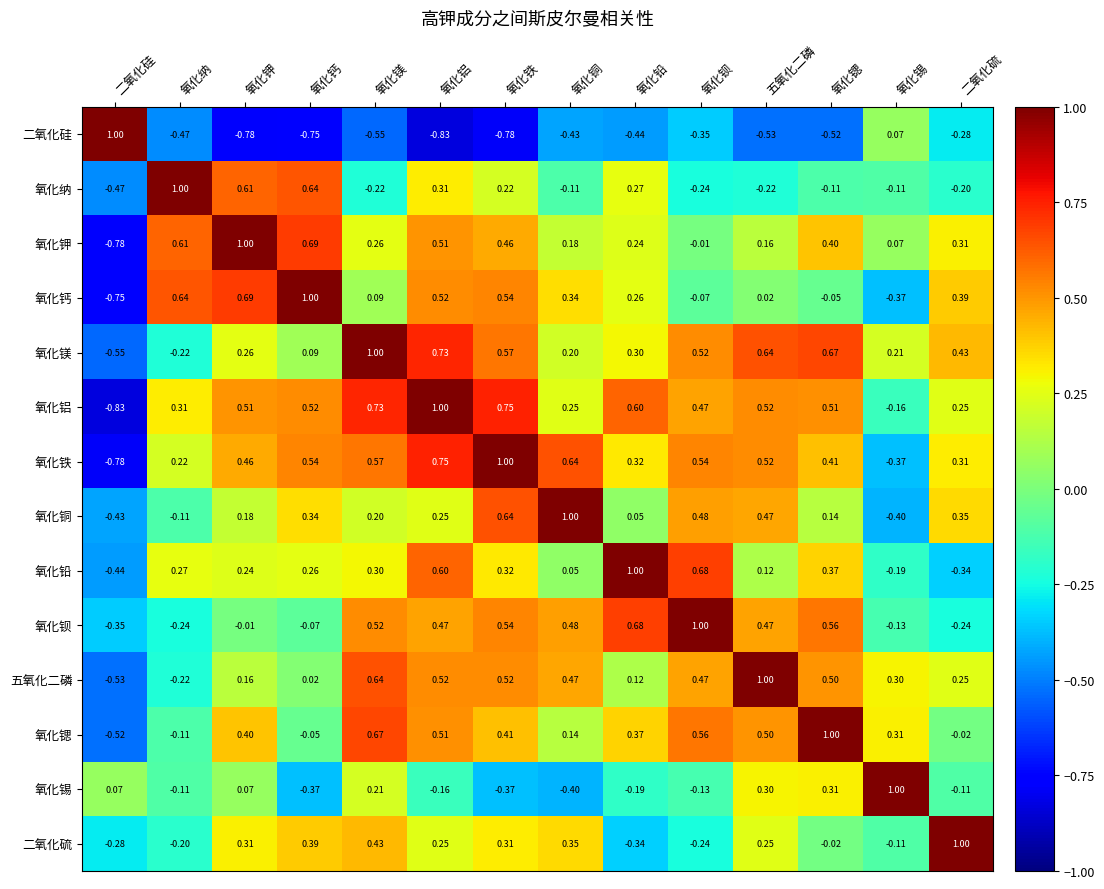

How many positive values does the 氧化钡 series have?

8